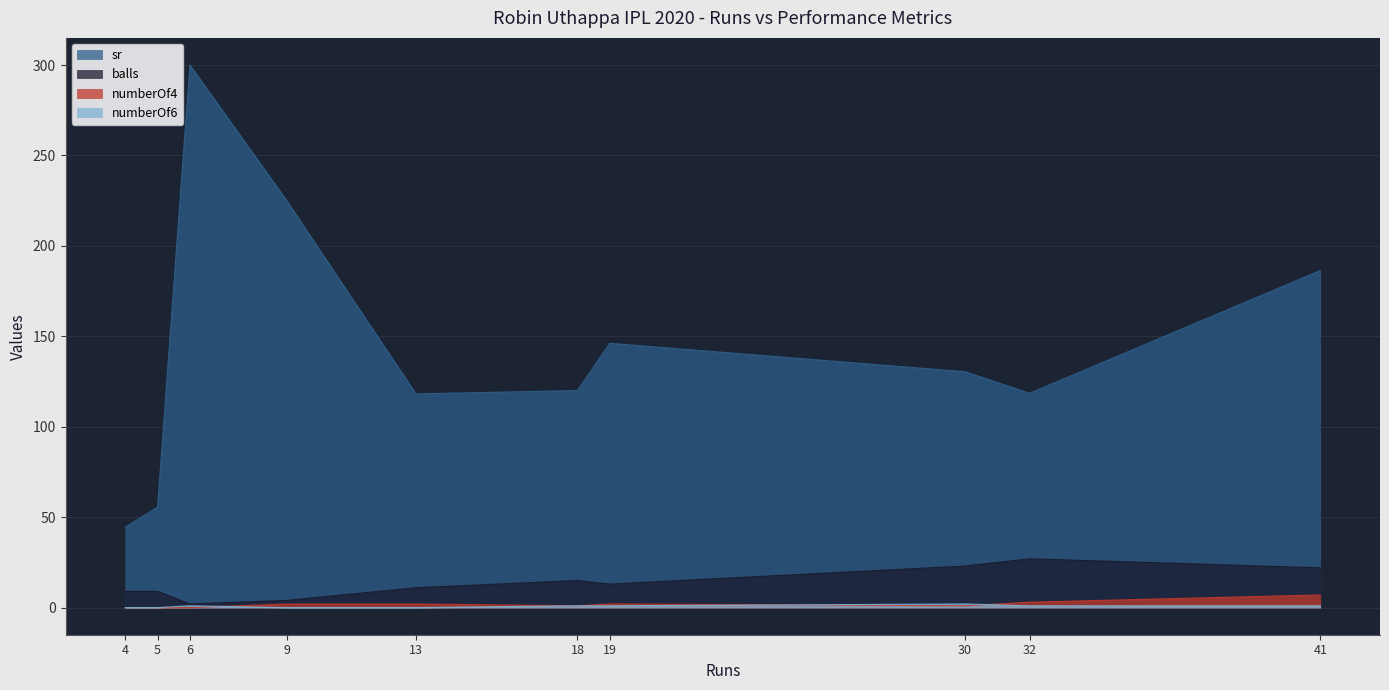

How many series are shown in this chart?

4